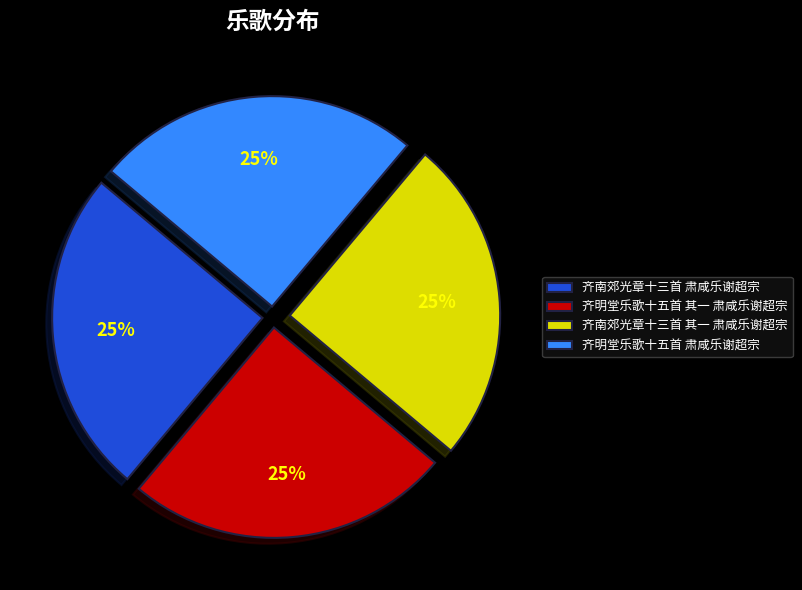

To the nearest percent, what percentage of the pie is 齐明堂乐歌十五首 其一 肃咸乐谢超宗?

25%